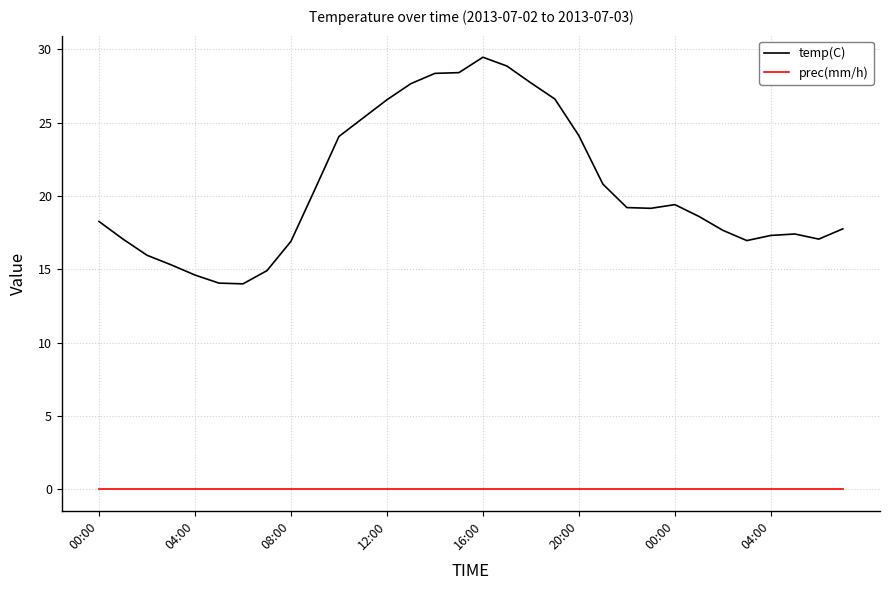

Which series has the largest total across all categories?

temp(C)